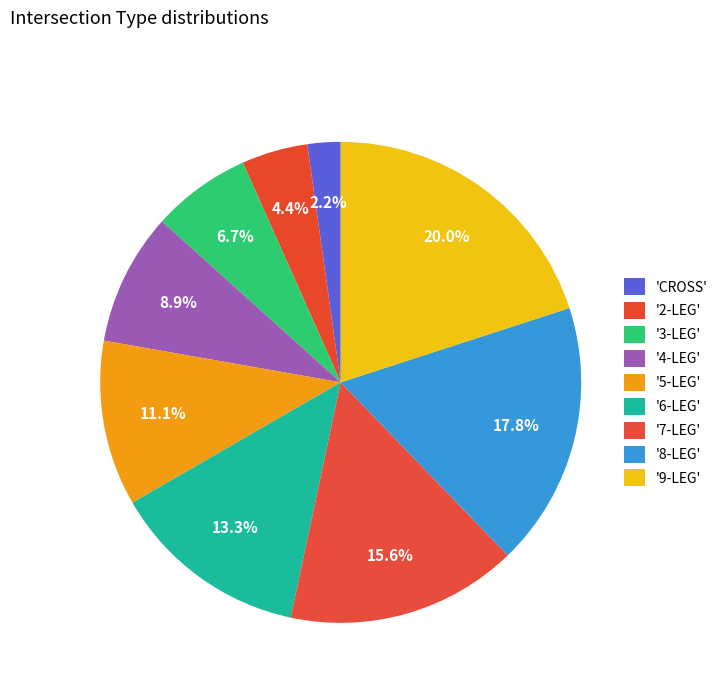

Which category has the biggest portion of the pie?

9-LEG